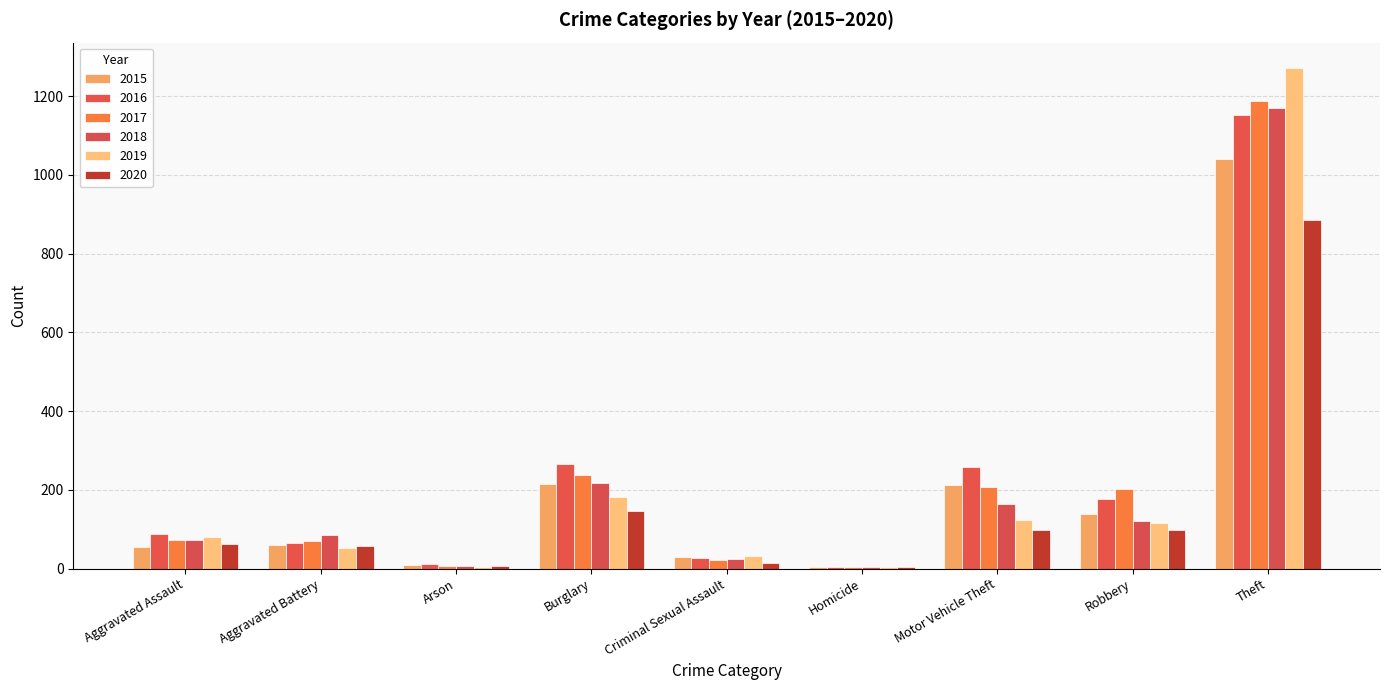

True or false: 2018 has a value of 326 at Theft.

False